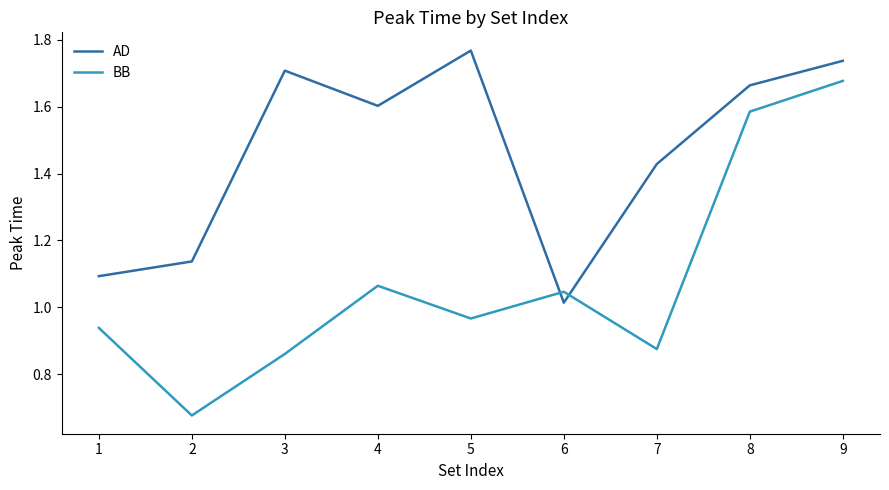

The value of AD at 4 is 2.8. True or false?

False